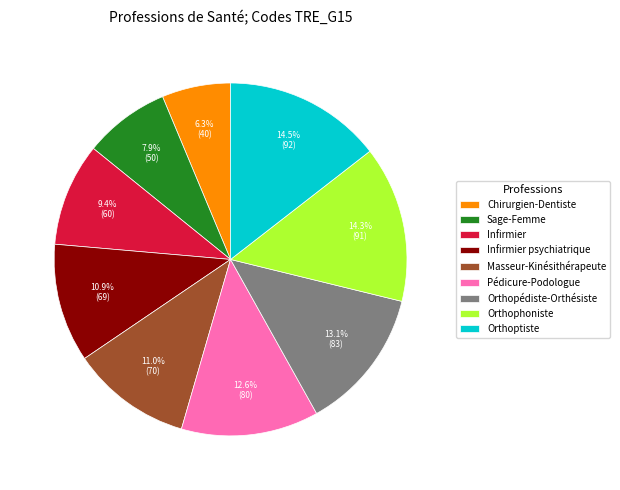

True or false: Sage-Femme accounts for 1% of the total.

False